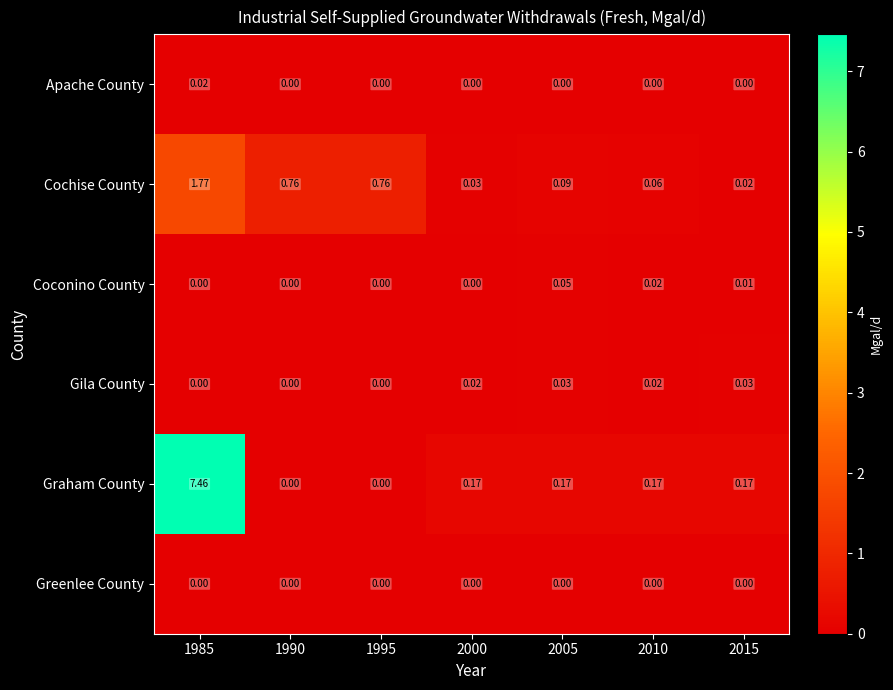

How many categories are shown in the chart?

7